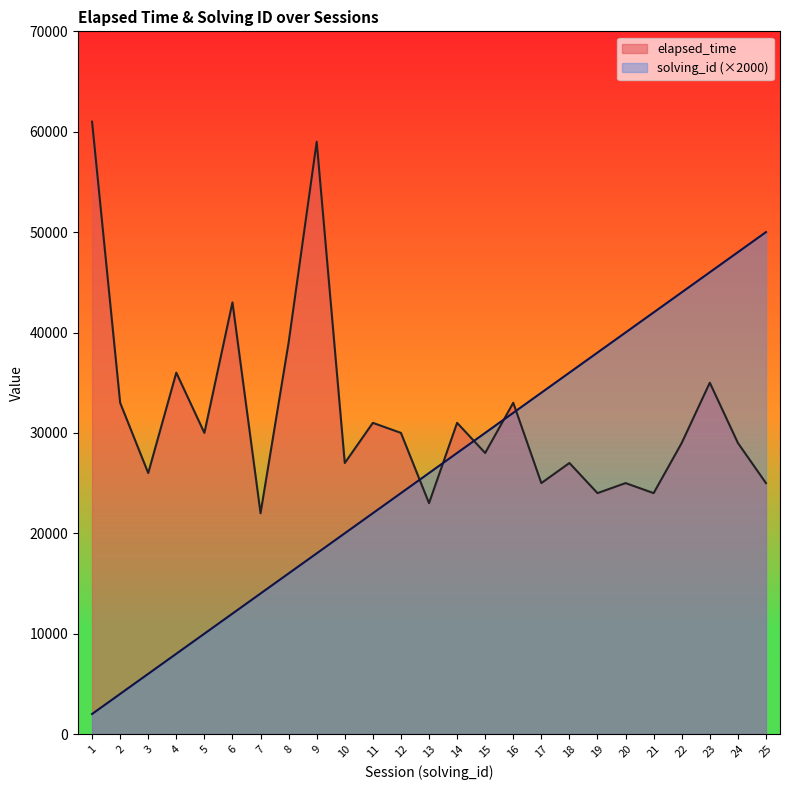

Which series has the largest range (max minus min)?

solving_id (×2000)